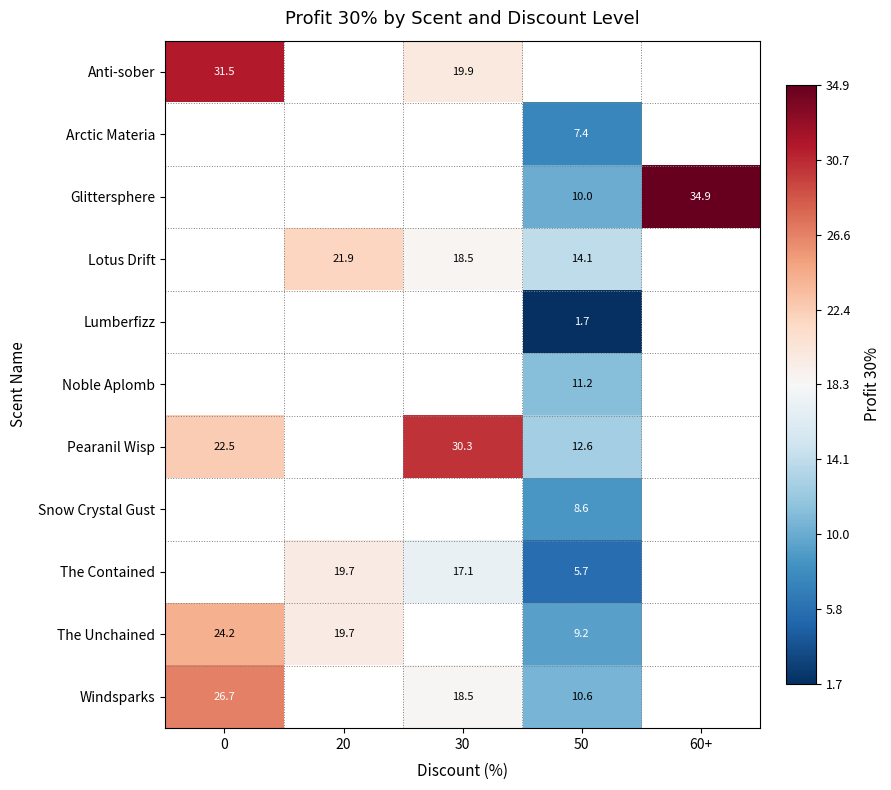

Is the value of The Unchained at 20 greater than the value of Anti-sober at 30?

No